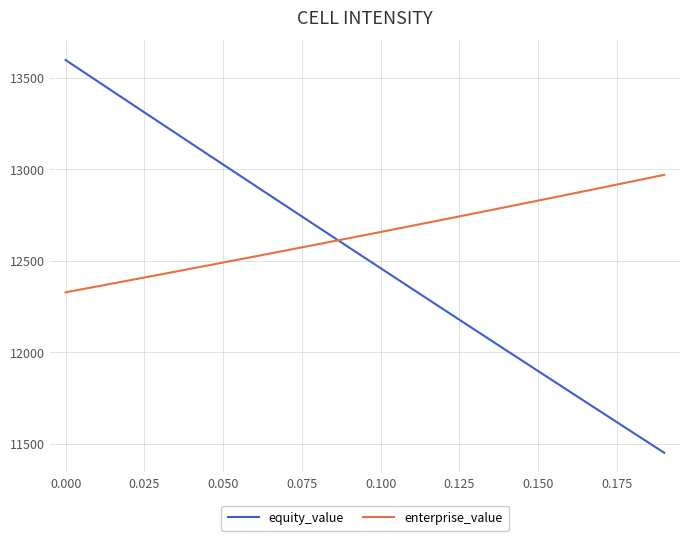

What is the difference between the maximum and minimum values in the equity_value series?

2146.3